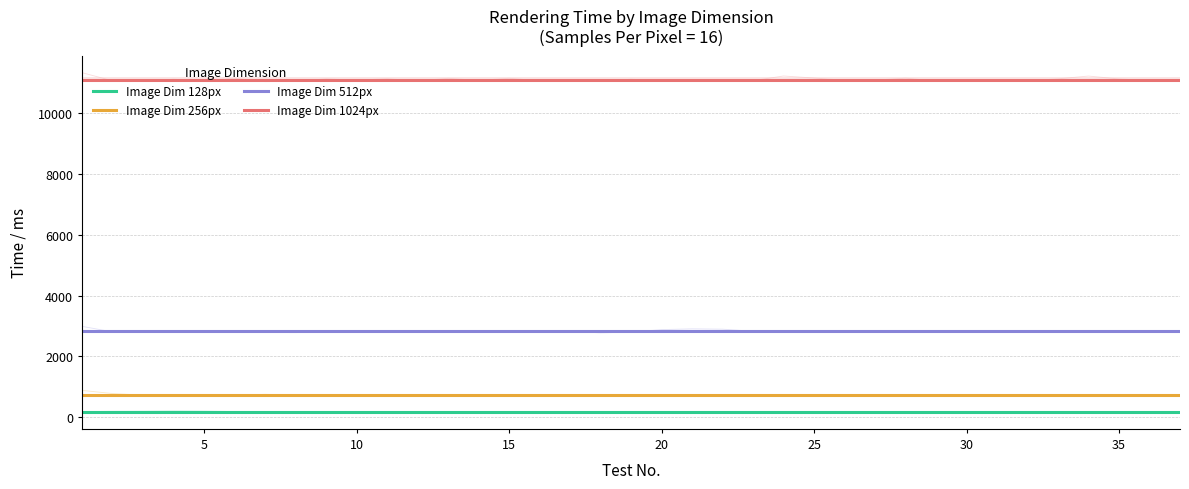

What is the average value of the Image Dim 512px series?

2826.9